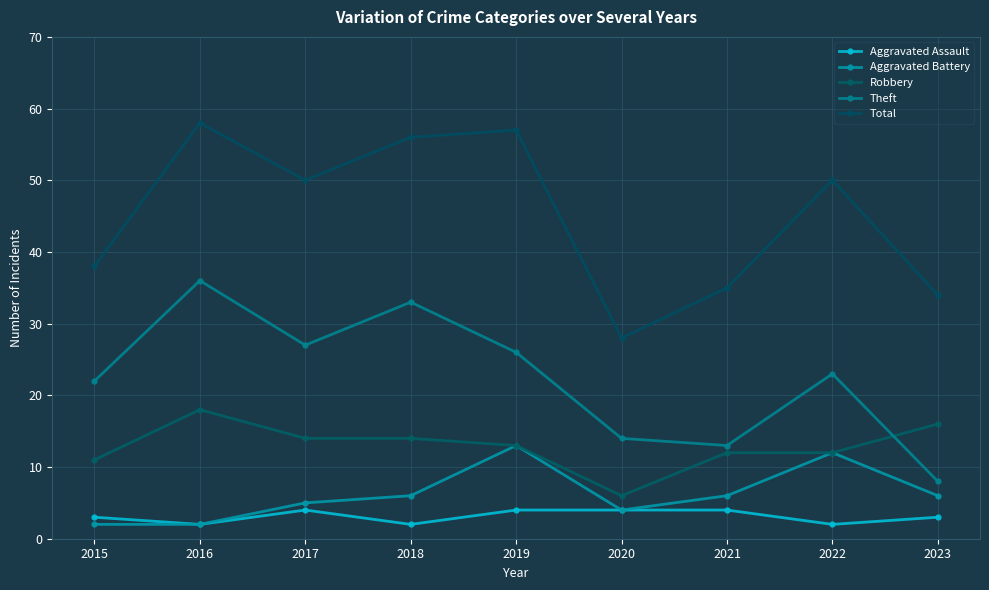

Is it true that Total equals 11 at 2021?

False